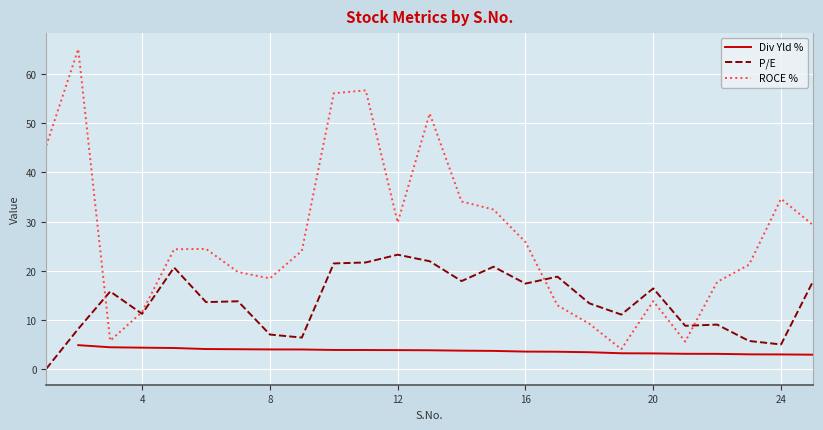

What is the spread (max minus min) of values at 3?

10.0